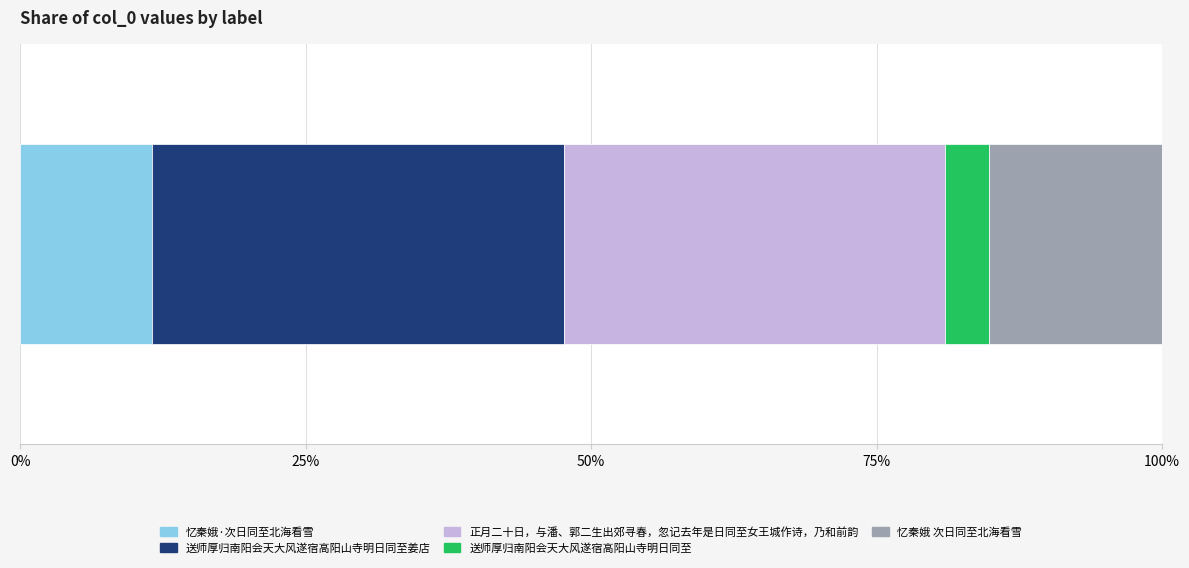

What are all the series names shown in the legend?

忆秦娥·次日同至北海看雪, 送师厚归南阳会天大风遂宿高阳山寺明日同至姜店, 正月二十日，与潘、郭二生出郊寻春，忽记去年是日同至女王城作诗，乃和前韵, 送师厚归南阳会天大风遂宿高阳山寺明日同至, 忆秦娥 次日同至北海看雪